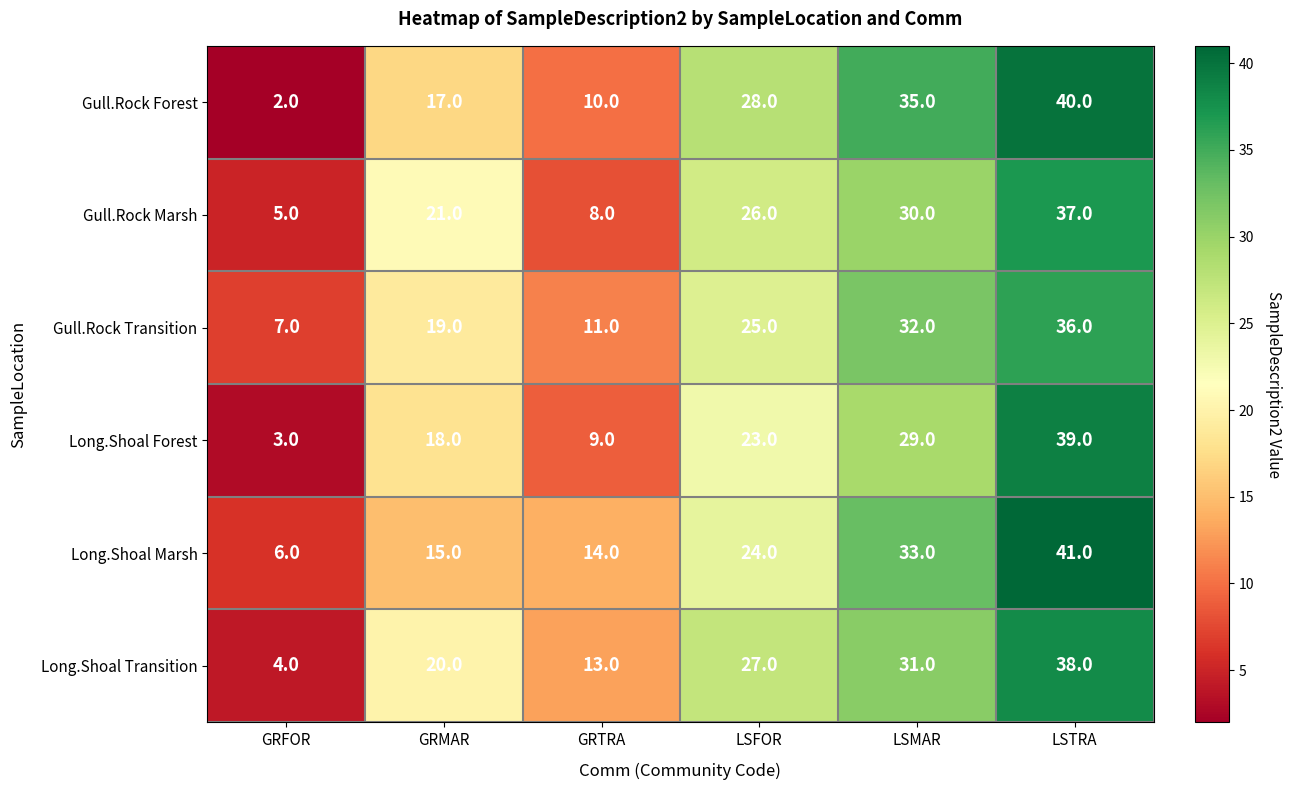

What is the difference between the maximum and minimum values in the Long.Shoal Transition series?

34